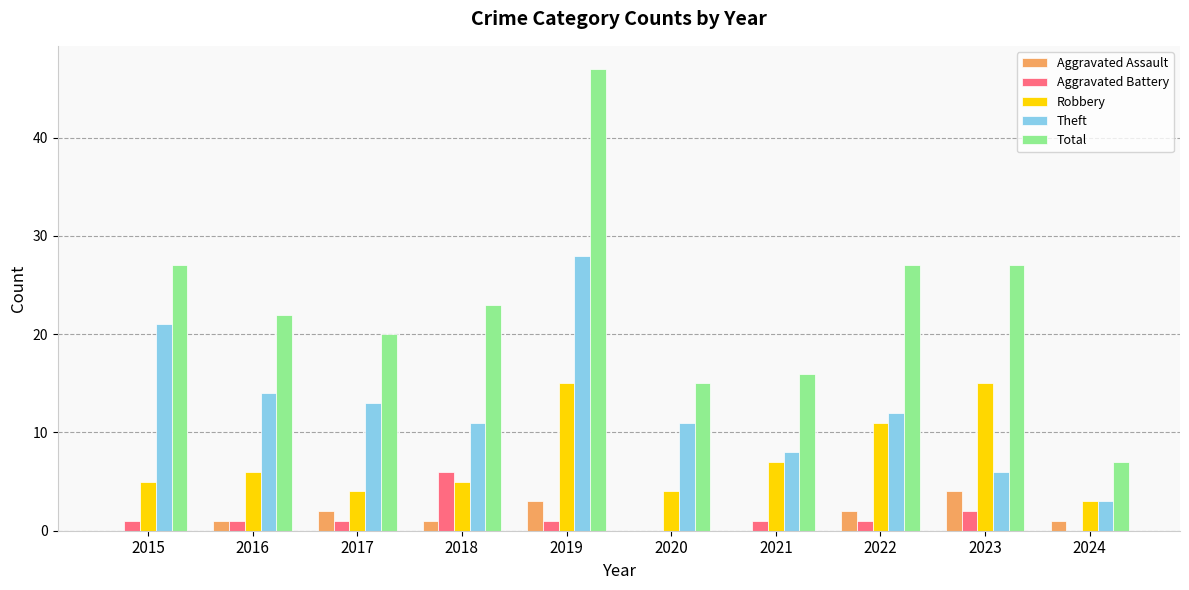

Reading left to right, list all the values displayed in this chart.

Aggravated Assault: 2015=0	2016=1	2017=2	2018=1	2019=3	2020=0	2021=0	2022=2	2023=4	2024=1
Aggravated Battery: 2015=1	2016=1	2017=1	2018=6	2019=1	2020=0	2021=1	2022=1	2023=2	2024=0
Robbery: 2015=5	2016=6	2017=4	2018=5	2019=15	2020=4	2021=7	2022=11	2023=15	2024=3
Theft: 2015=21	2016=14	2017=13	2018=11	2019=28	2020=11	2021=8	2022=12	2023=6	2024=3
Total: 2015=27	2016=22	2017=20	2018=23	2019=47	2020=15	2021=16	2022=27	2023=27	2024=7